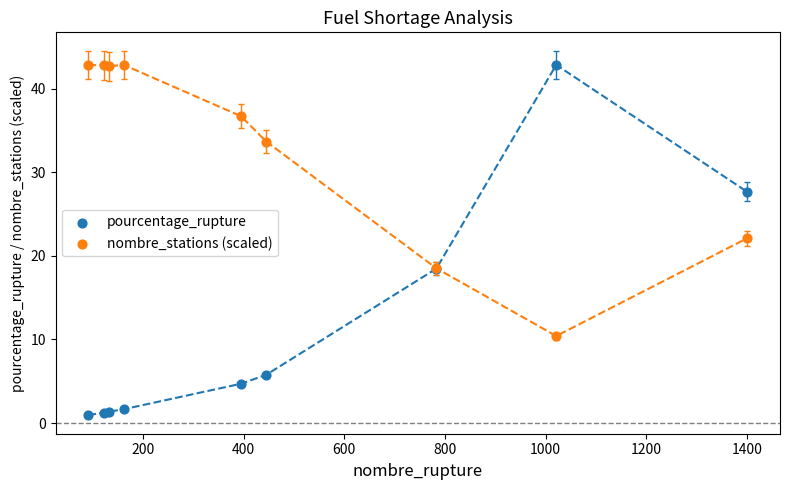

What are all the series names shown in the legend?

pourcentage_rupture, nombre_stations (scaled)